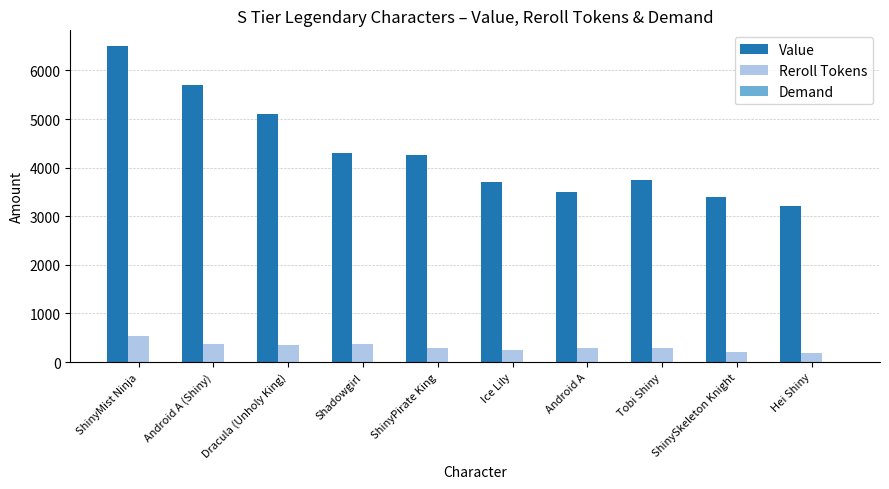

Does the chart contain stacked bars?

No